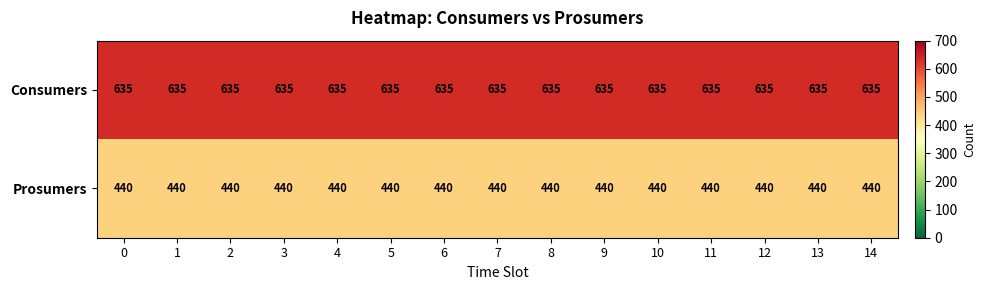

List the series in order of their peak value, highest first.

Consumers, Prosumers